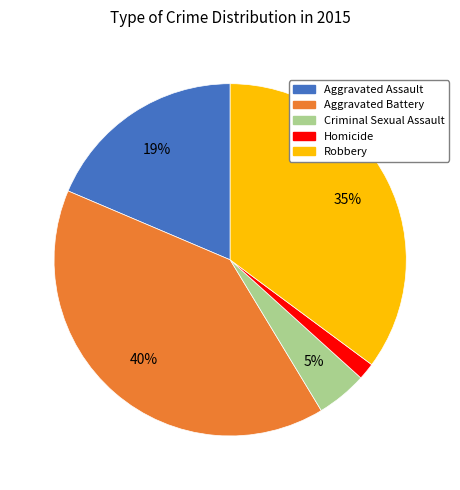

To the nearest percent, what percentage of the pie is Homicide?

2%